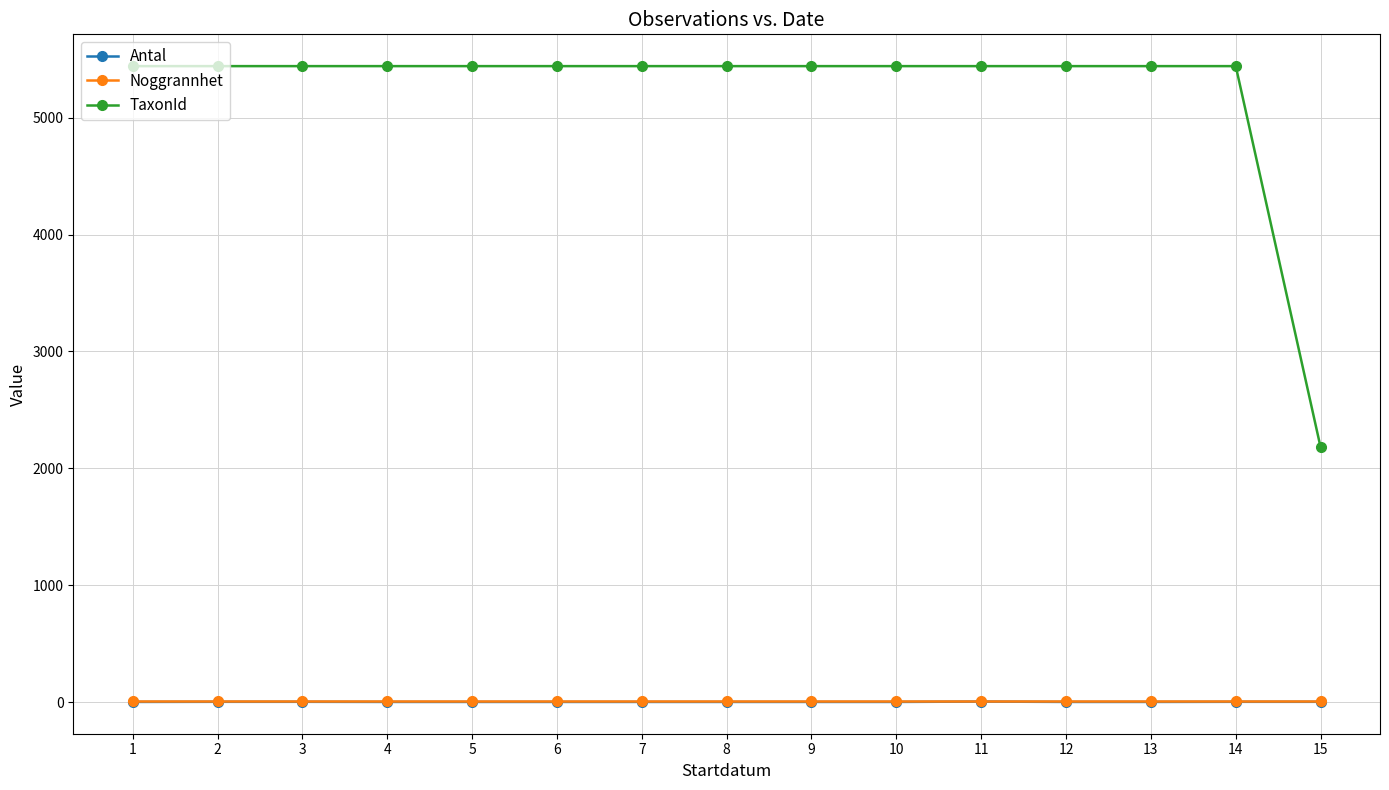

Which series has the largest range (max minus min)?

TaxonId